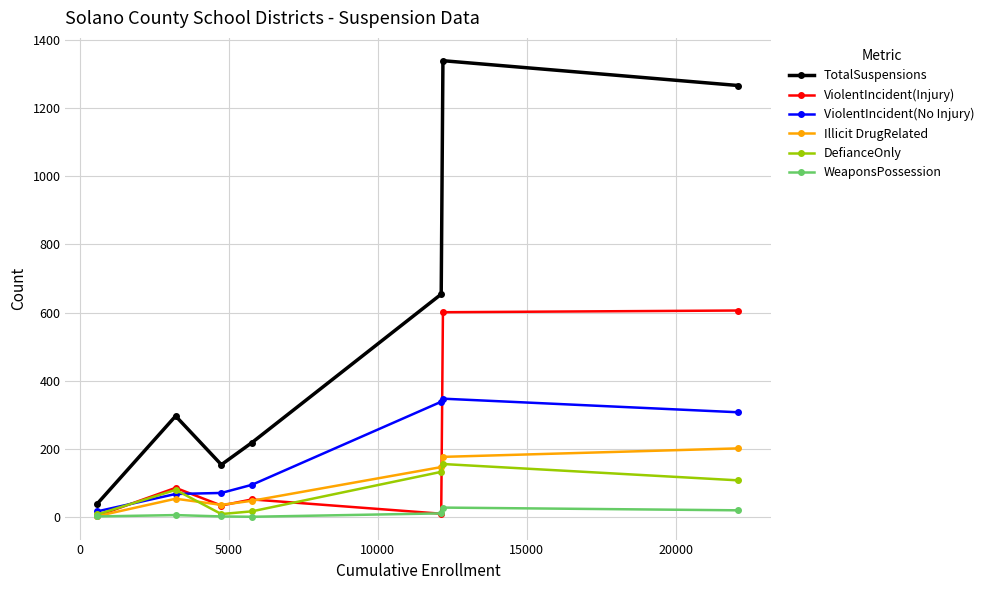

What is the maximum value for ViolentIncident(No Injury)?

347